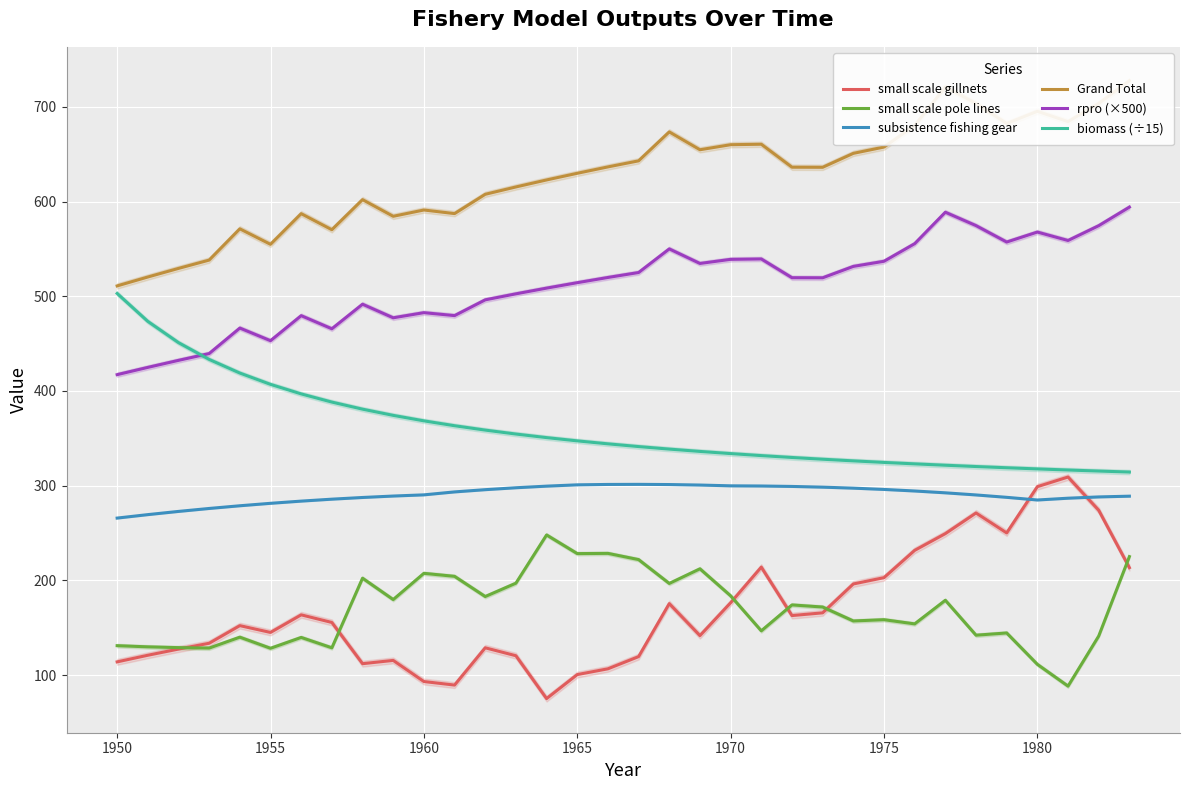

Read the rpro (×500) value at 1960.

482.7